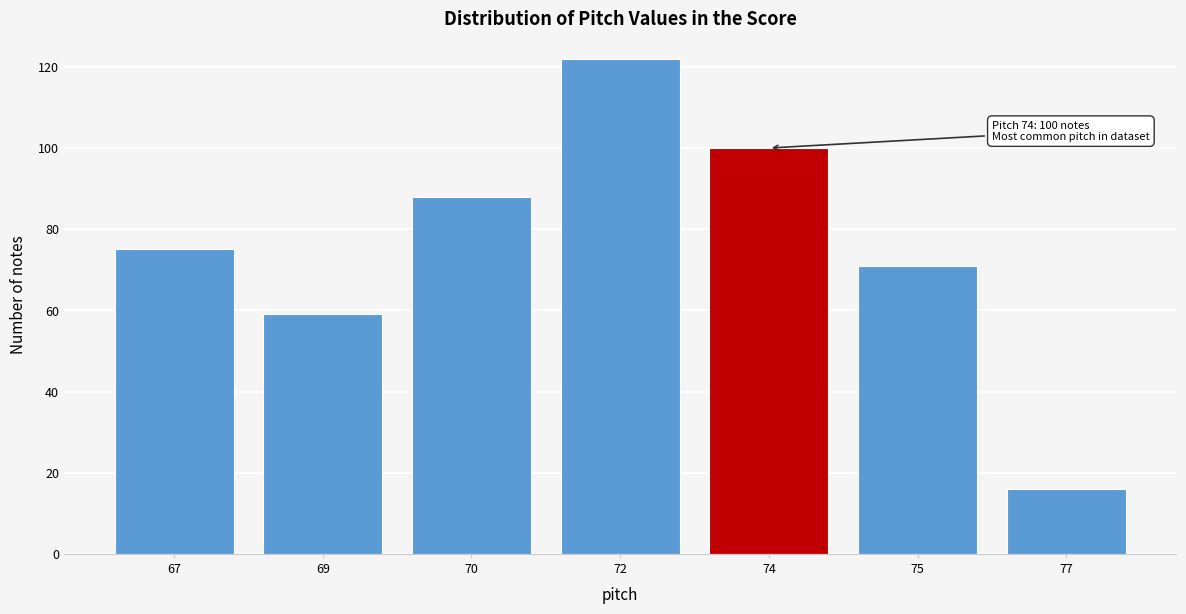

Reading left to right, what are all the values shown in this chart?

75	59	88	122	100	71	16